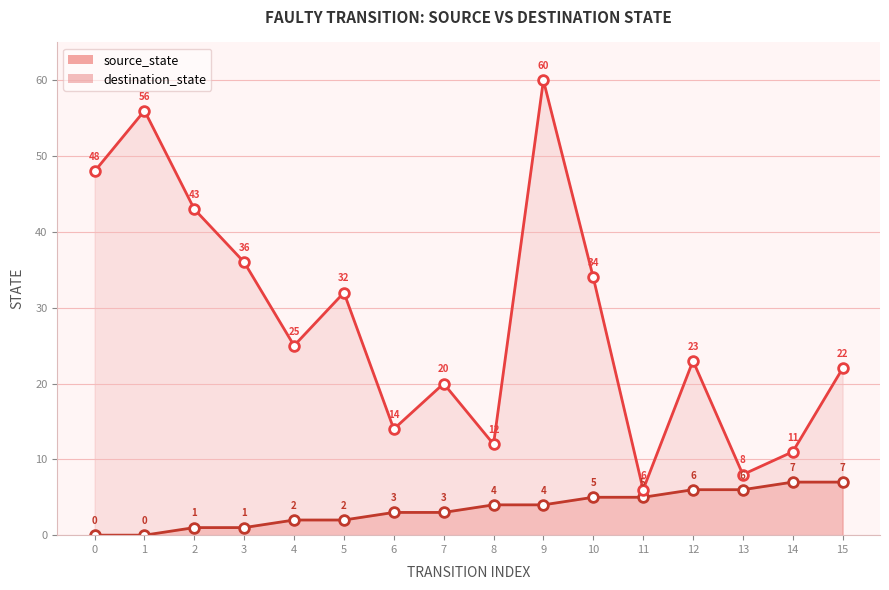

Reading left to right, list all the values displayed in this chart.

source_state: 0	0	1	1	2	2	3	3	4	4	5	5	6	6	7	7
destination_state: 48	56	43	36	25	32	14	20	12	60	34	6	23	8	11	22